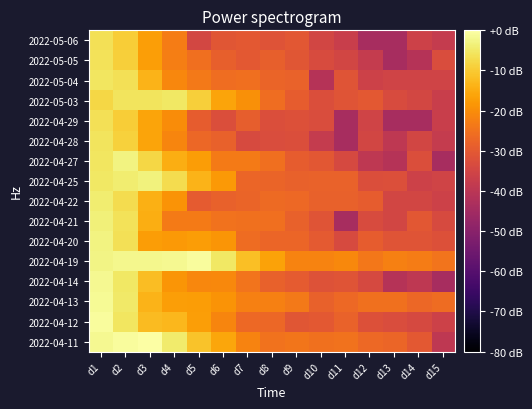

Rank the series by their maximum value, from lowest to highest.

2022-05-06, 2022-04-29, 2022-05-05, 2022-04-28, 2022-05-04, 2022-05-03, 2022-04-22, 2022-04-21, 2022-04-25, 2022-04-27, 2022-04-20, 2022-04-14, 2022-04-13, 2022-04-12, 2022-04-19, 2022-04-11